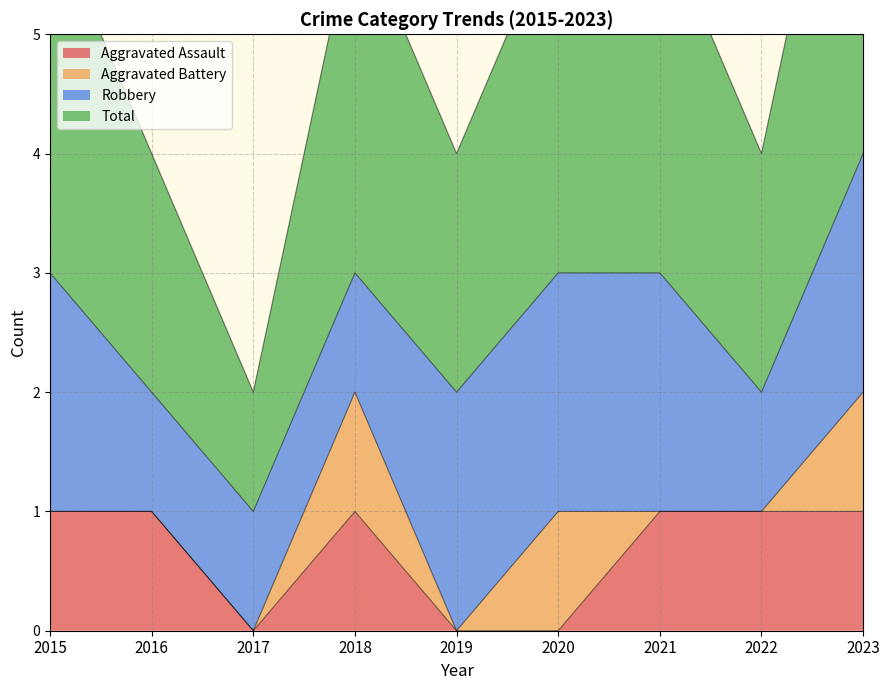

Is it true that Total equals 3 at 2022?

False